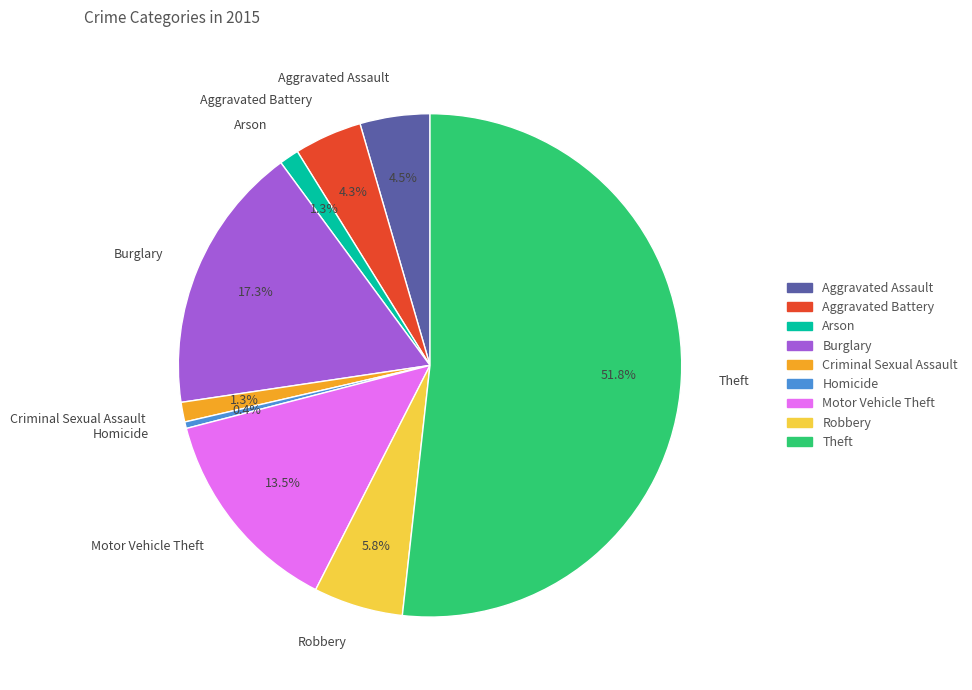

Which slice is the smallest?

Homicide